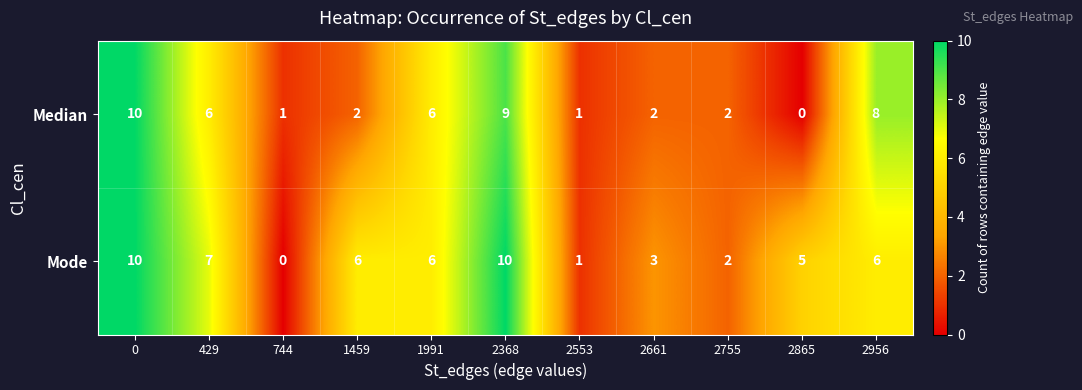

List the series in order of their overall mean, lowest first.

Median, Mode